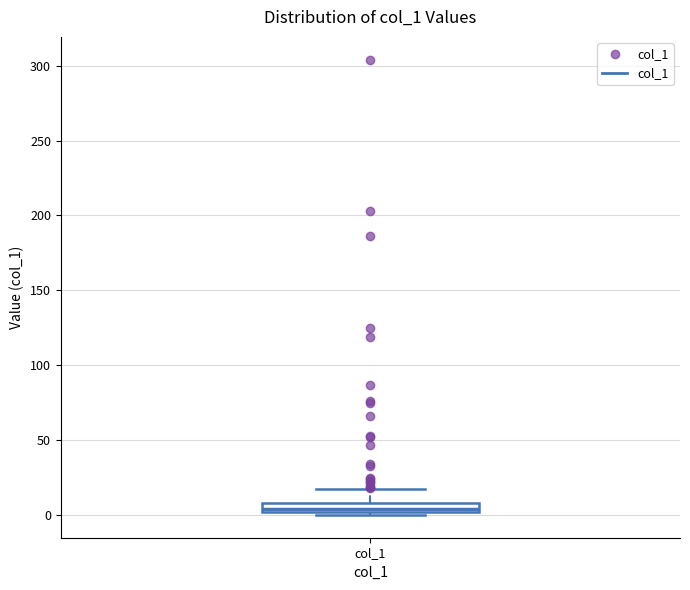

Where does the median line of the box for col_1 sit on the y-axis? The values are not printed on the chart, so give them approximately, as read against the axis.

5